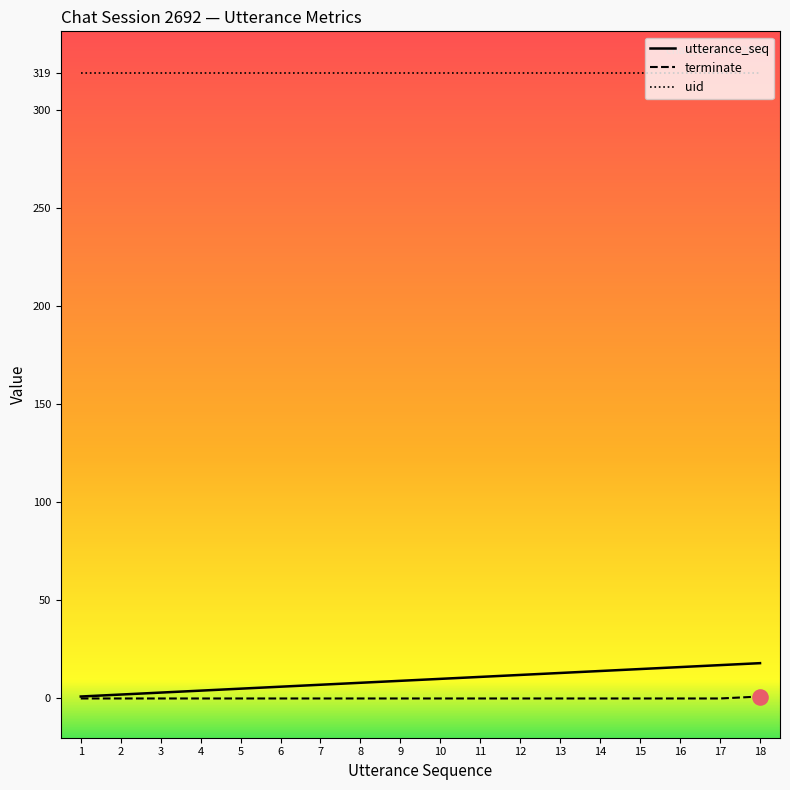

At how many categories does at least one series exceed 58?

18